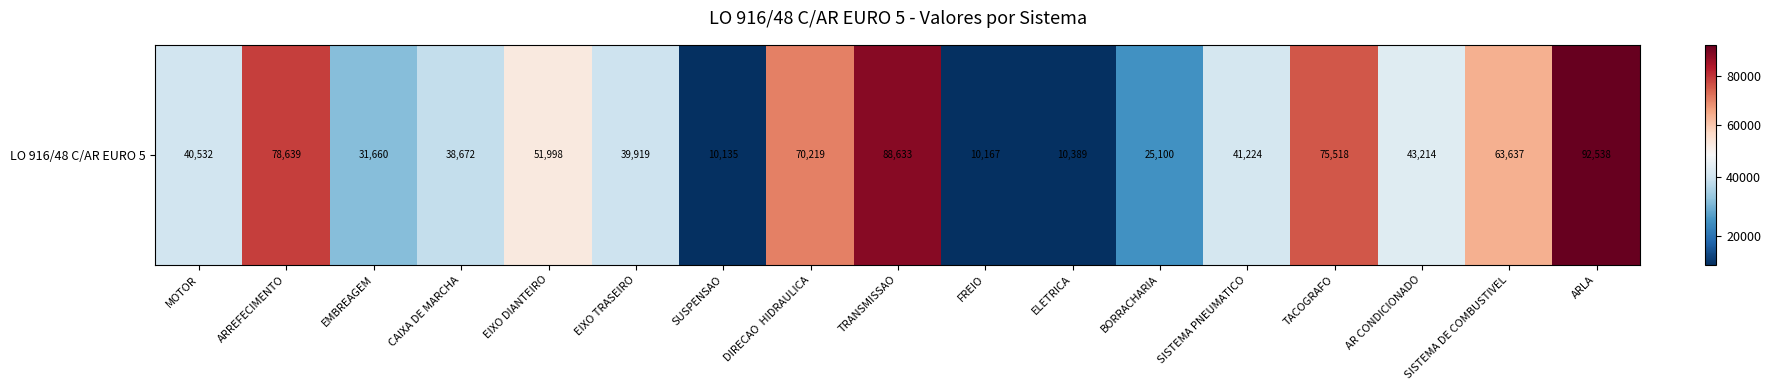

What is the difference between the maximum and minimum values?

82403